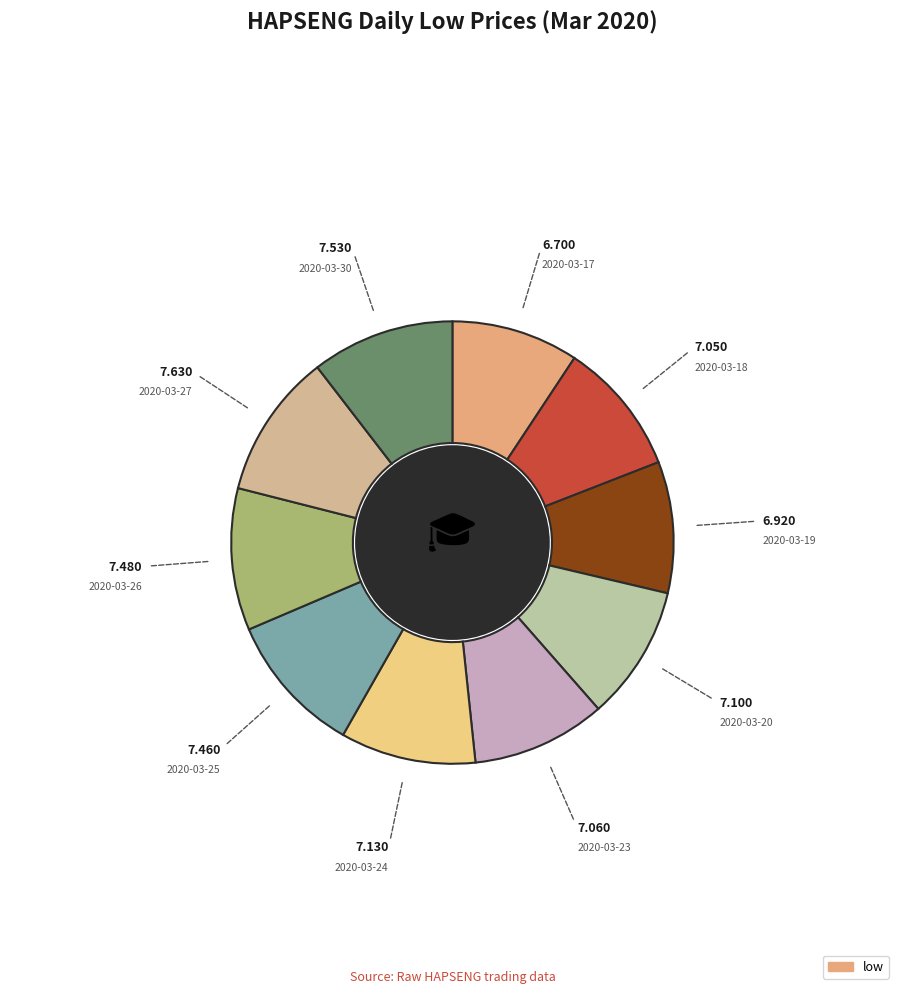

How many segments does this pie chart have?

10